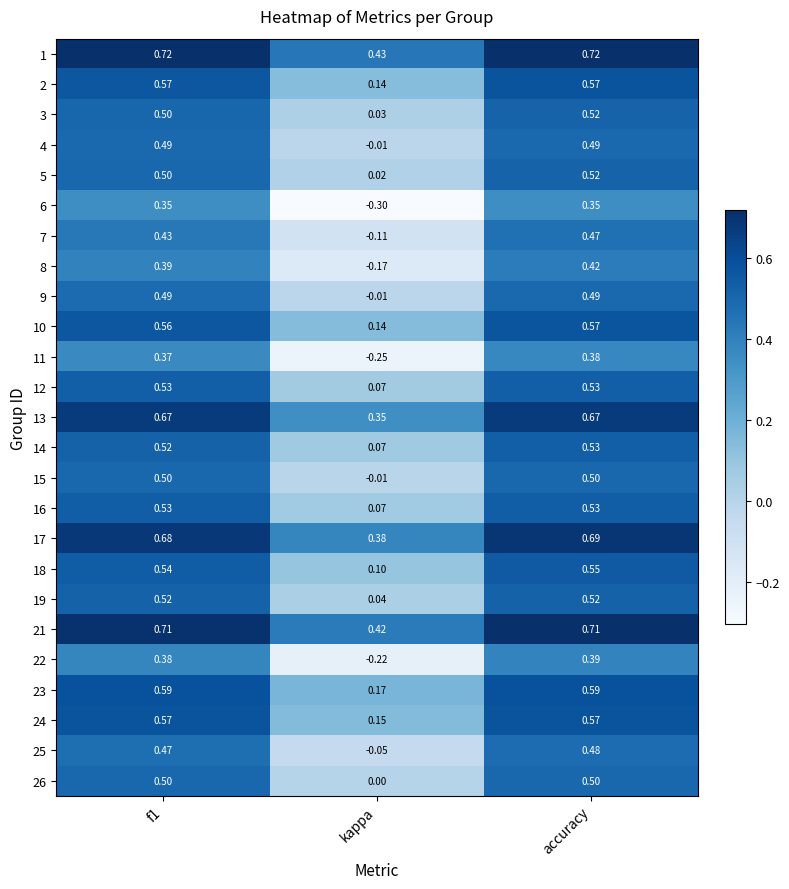

At which category is the sum across all series the highest?

accuracy